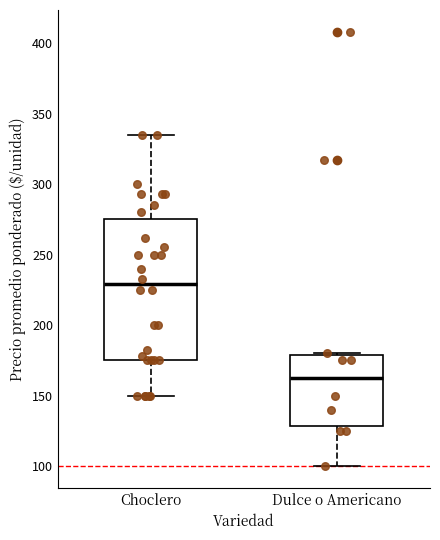

Which box is the tallest, from its lower edge to its upper edge?

Choclero